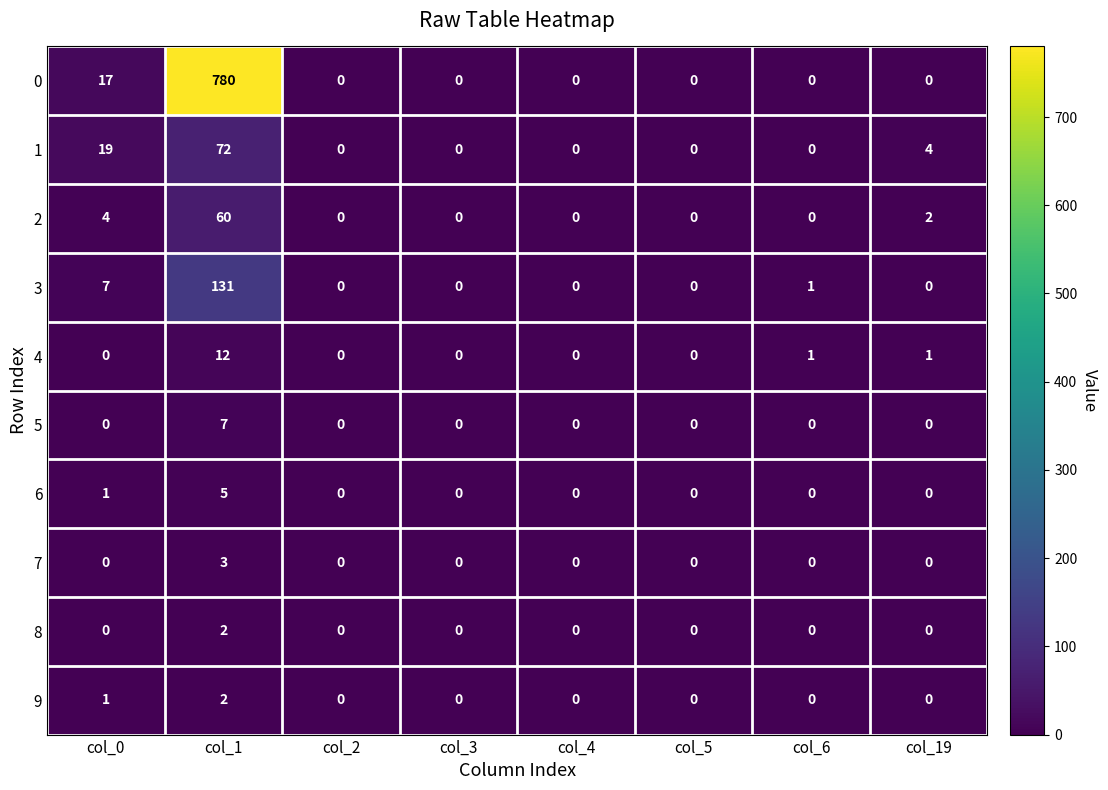

Is it true that 6 equals 0 at col_4?

True